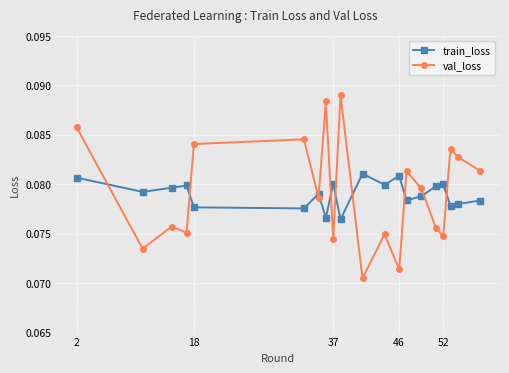

Does the chart display data point markers on the line(s)?

Yes